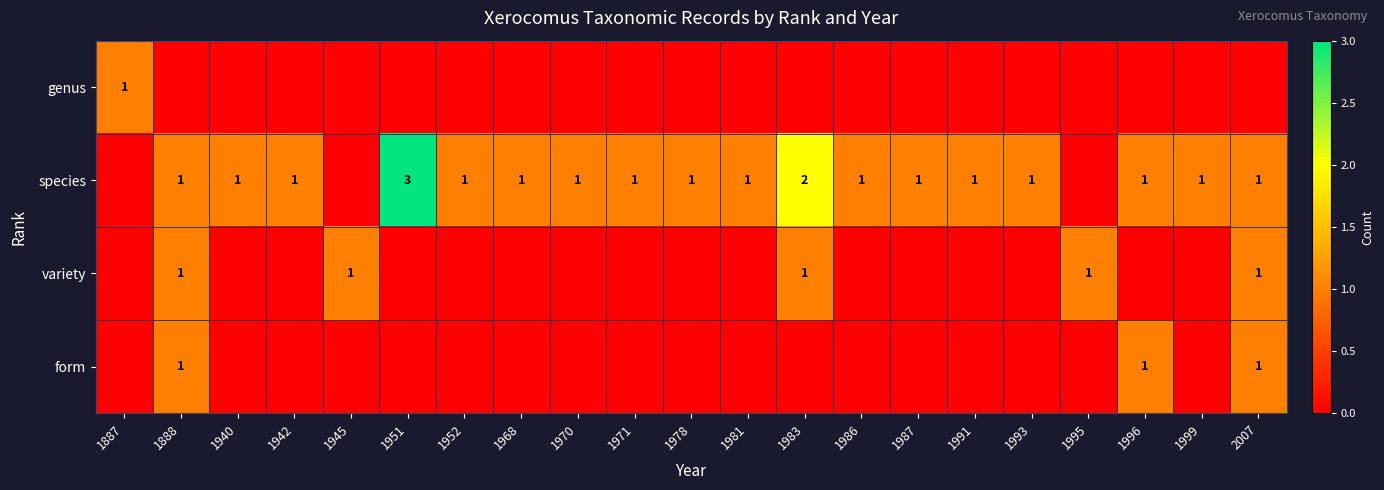

What is the maximum value shown in the chart?

3